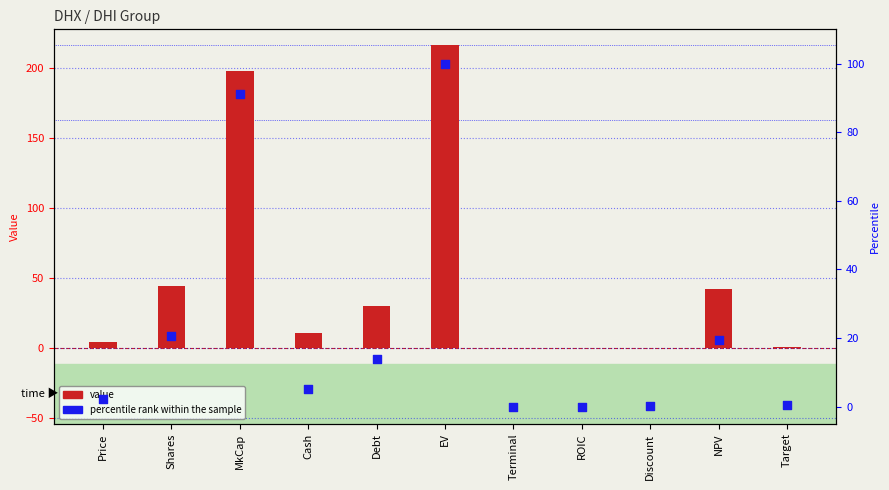

Which series has the largest total across all categories?

value